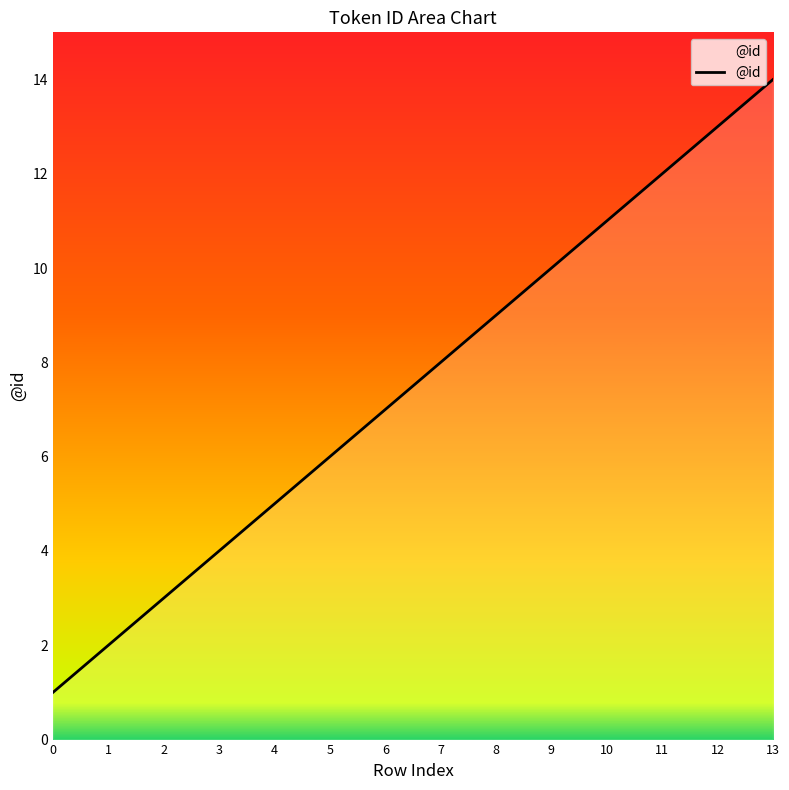

True or false: the data shows 5 at 4.

True